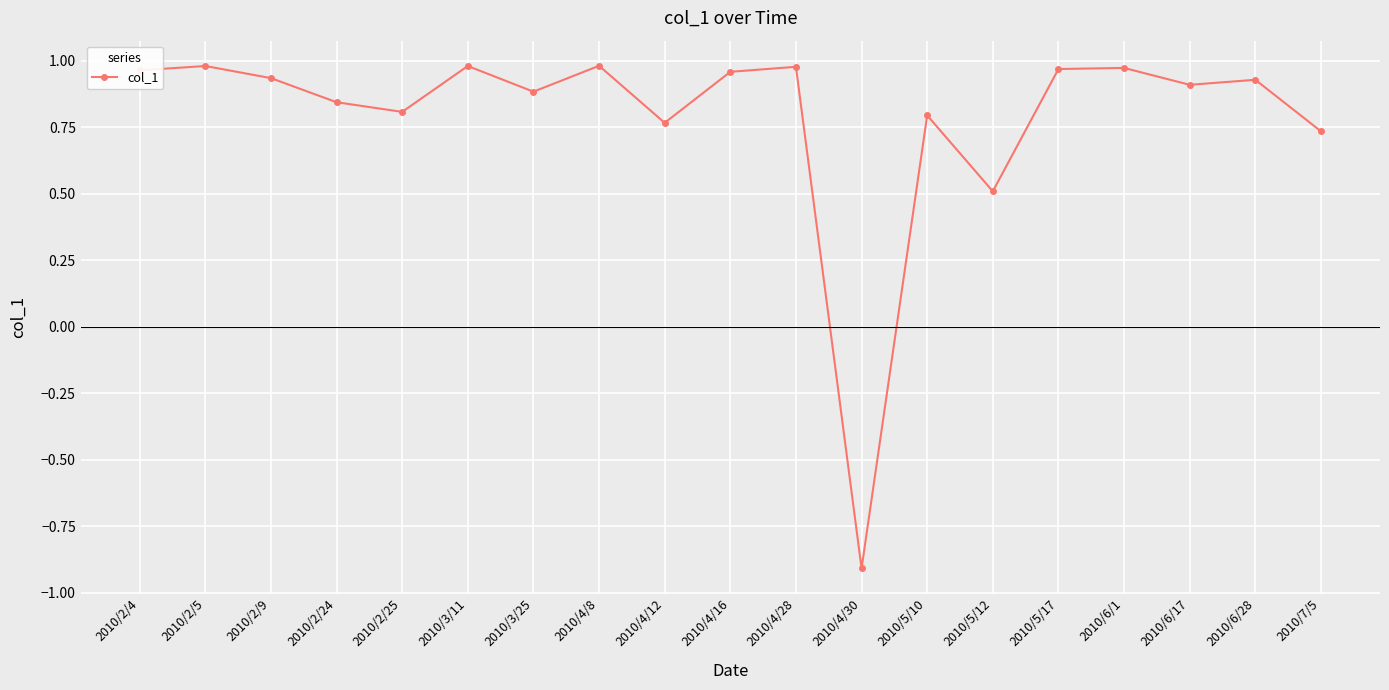

At which label does the data first exceed 0?

2010/2/4